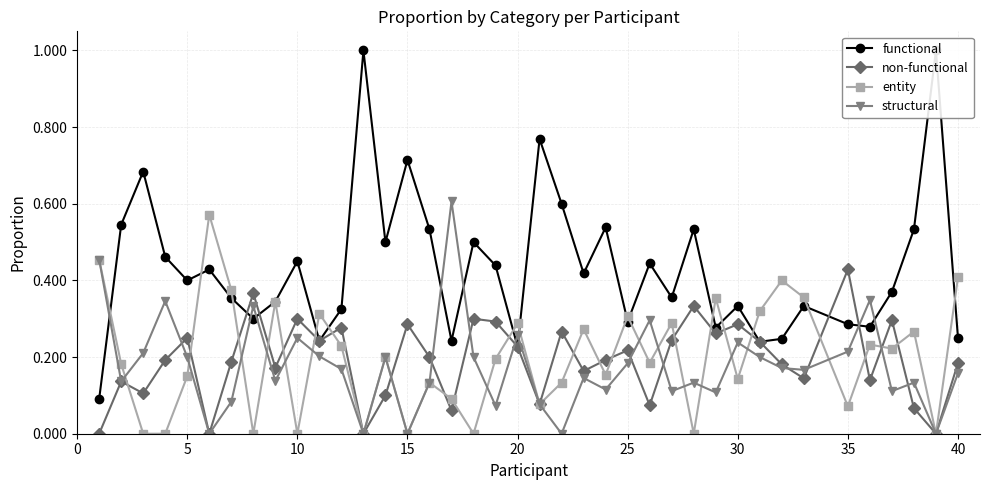

True or false: entity has more than 1 points higher than both neighbors.

True